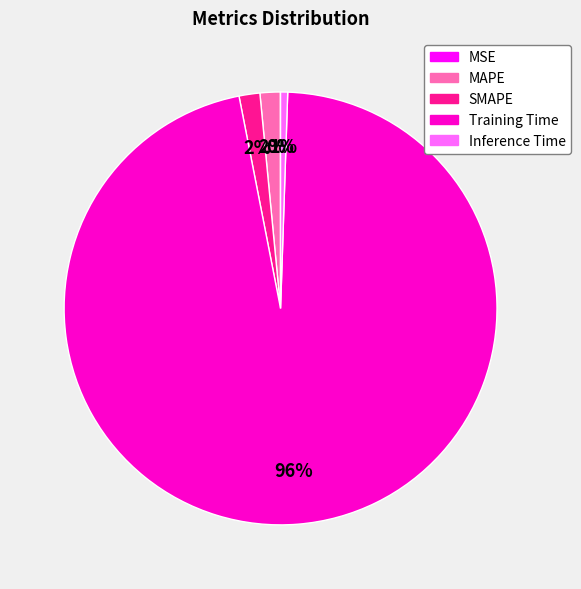

Which slice represents more than half of the pie?

Training Time